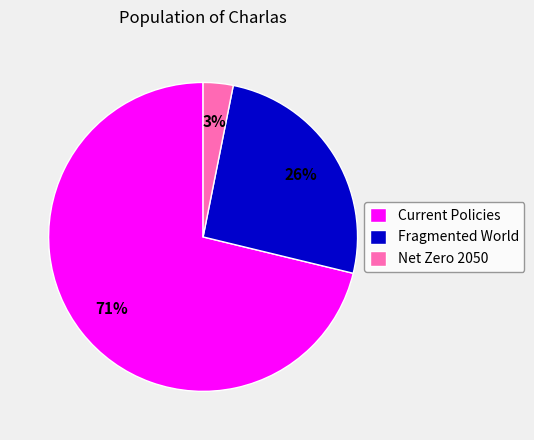

Is it true that Fragmented World is 37% of the pie?

False